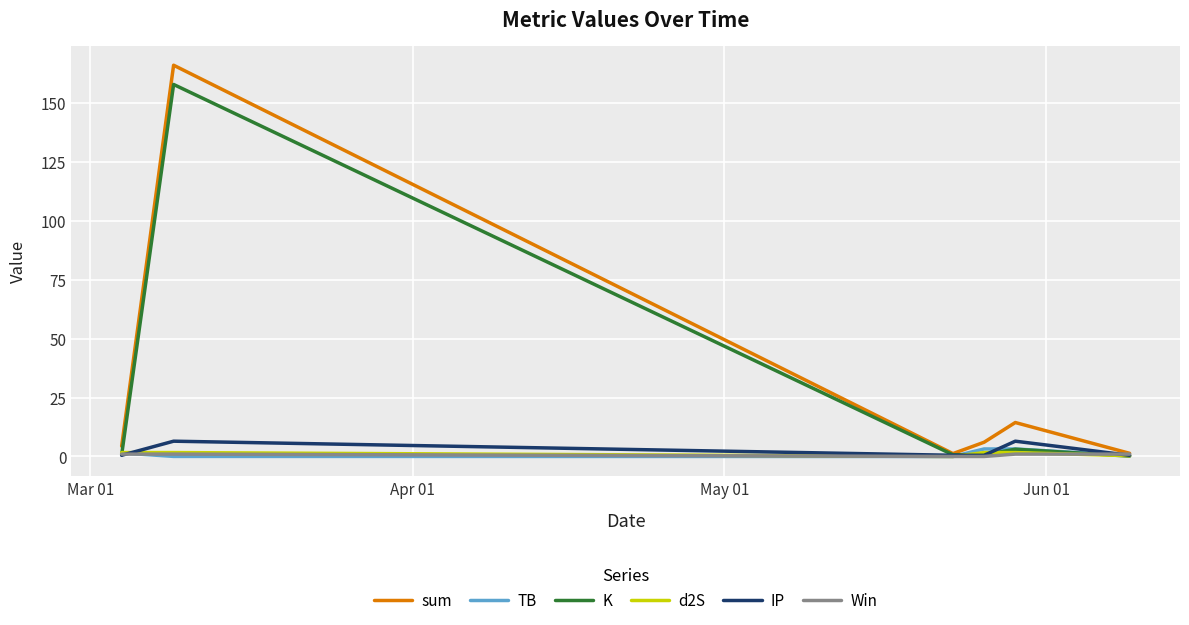

What is the average value of the d2S series?

1.2